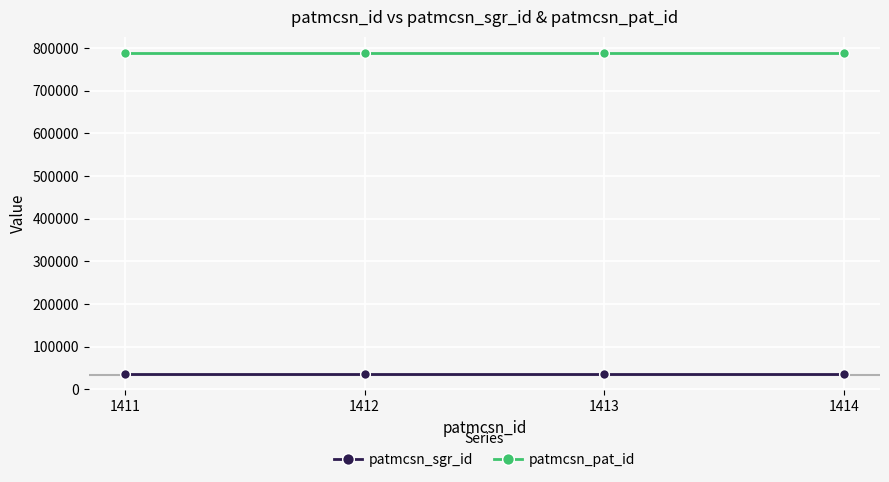

Reading right to left, list all the values displayed in this chart.

patmcsn_sgr_id: 1414=34803	1413=34803	1412=34803	1411=34803
patmcsn_pat_id: 1414=788310	1413=788310	1412=788310	1411=788310